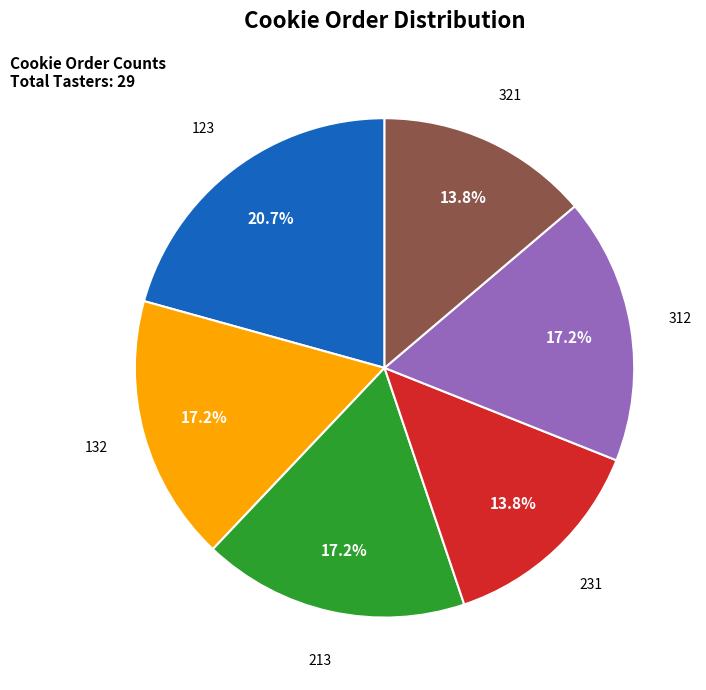

Is there any slice that represents more than half of the pie?

No